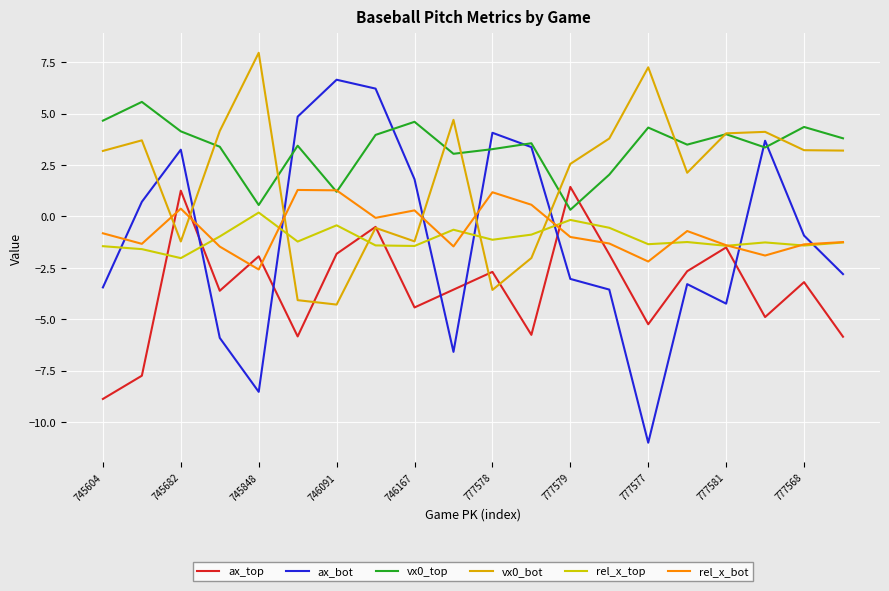

What is the value of the ax_top point at the 4th from the left?

-3.6